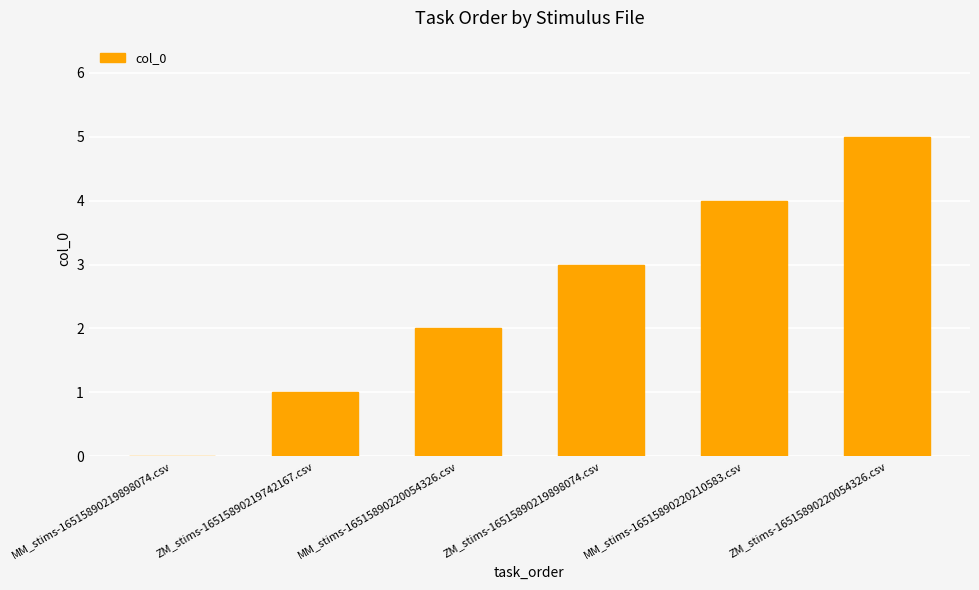

Reading left to right, transcribe all the data shown in this chart.

0	1	2	3	4	5